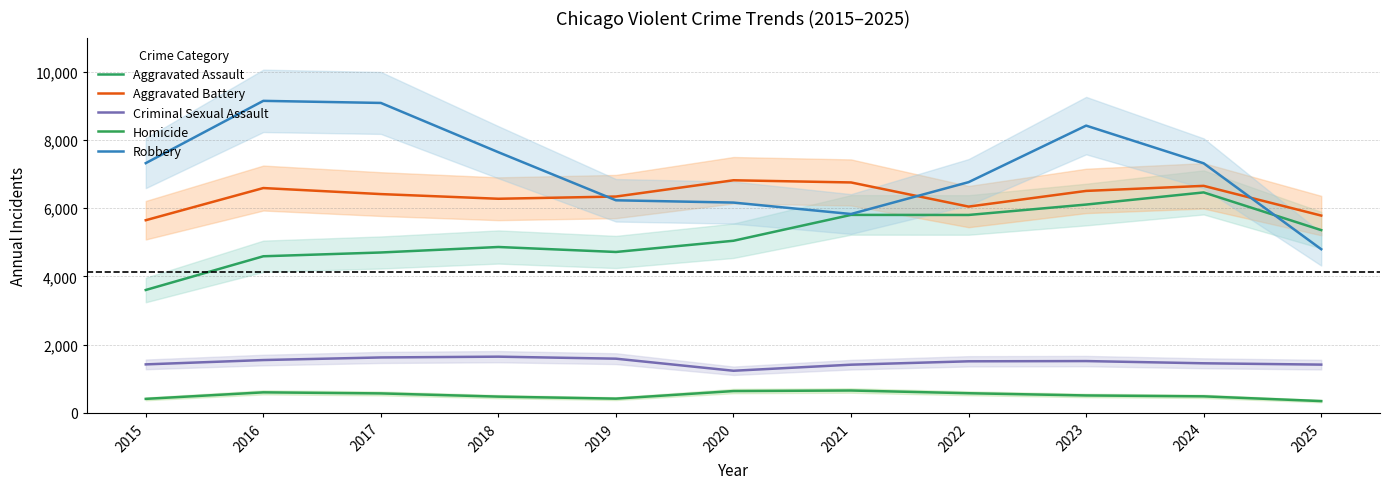

What are all the series names shown in the legend?

Aggravated Assault, Aggravated Battery, Criminal Sexual Assault, Homicide, Robbery